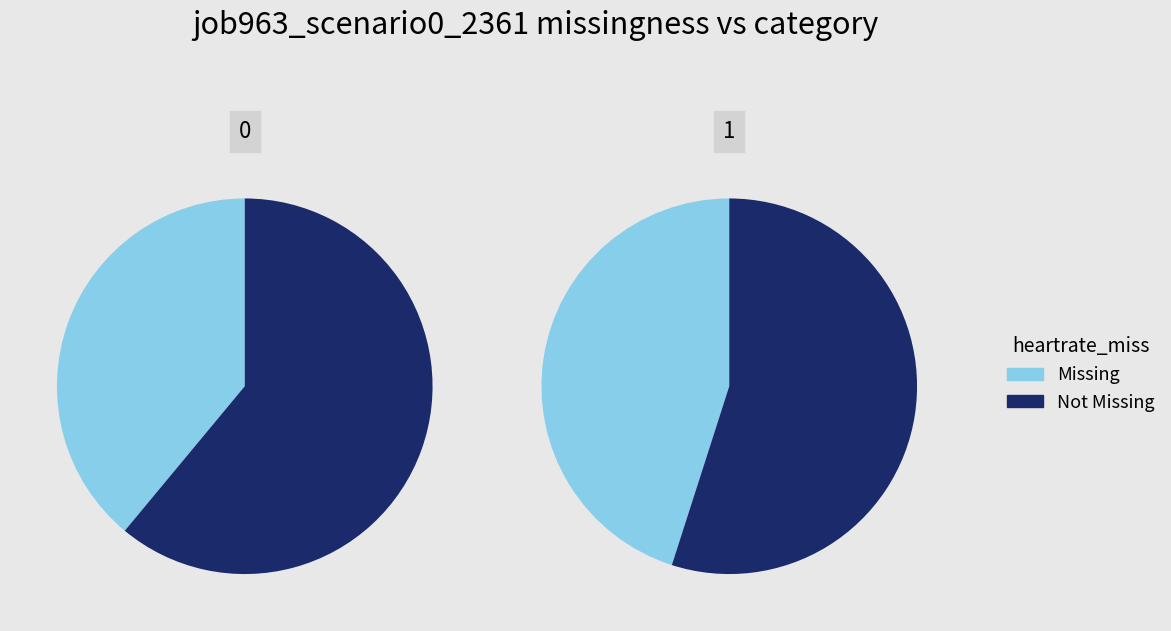

The in27 slice represents 1% of the pie. True or false?

False